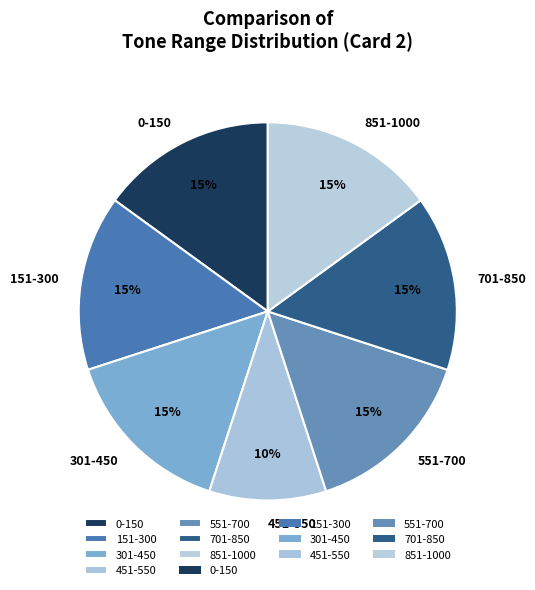

To the nearest percent, what percentage of the pie is 451-550?

10%